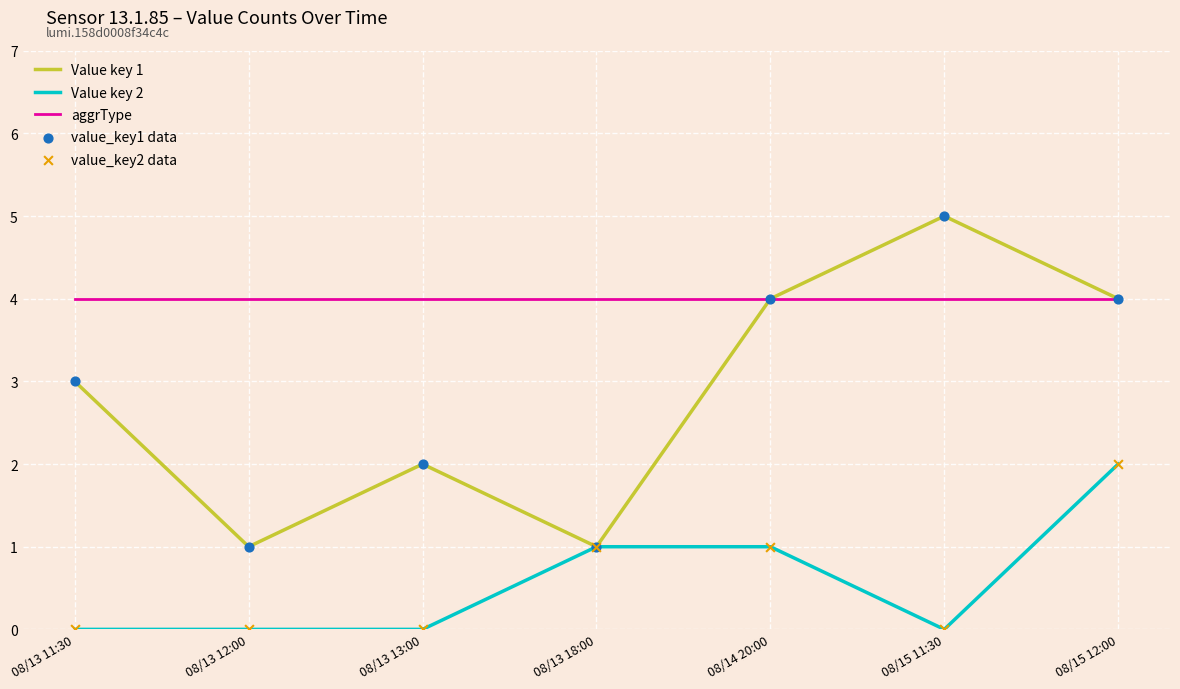

Is the value of aggrType at 08/14 20:00 greater than the value of Value key 2 at 08/15 11:30?

Yes